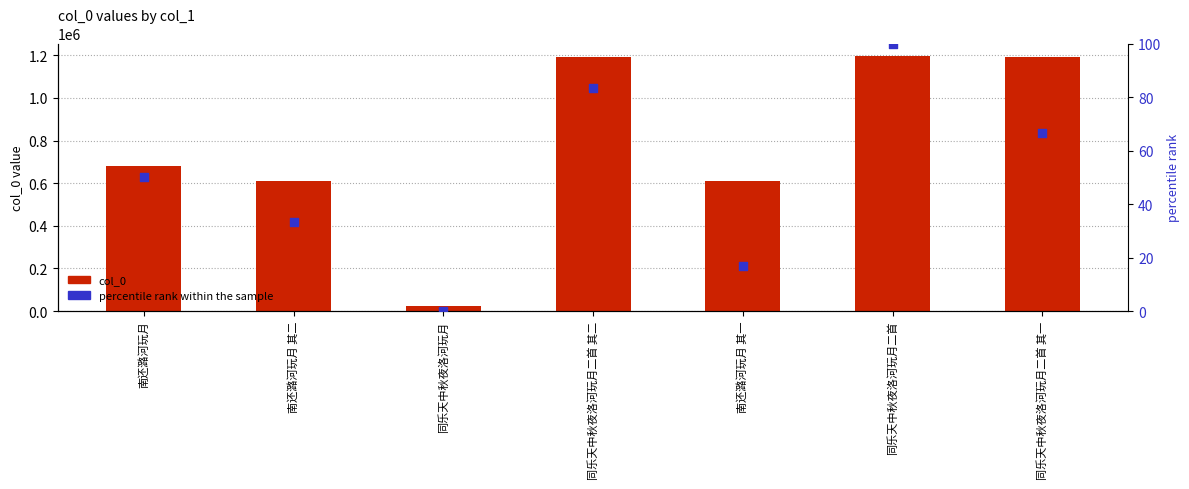

What are all the series names shown in the legend?

col_0, percentile rank within the sample